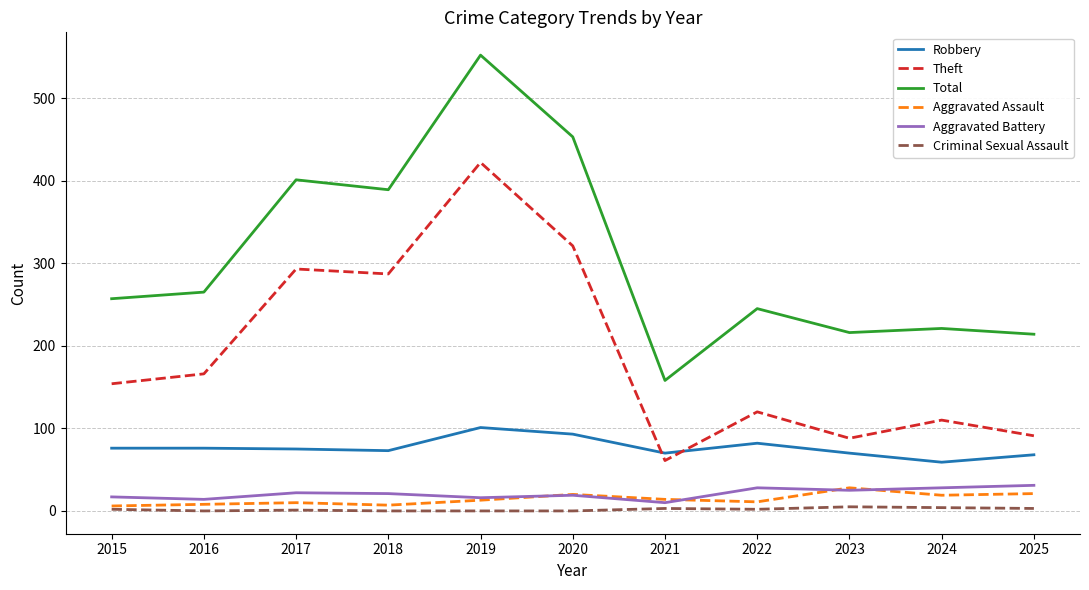

The value of Total at 2019 is 853. True or false?

False